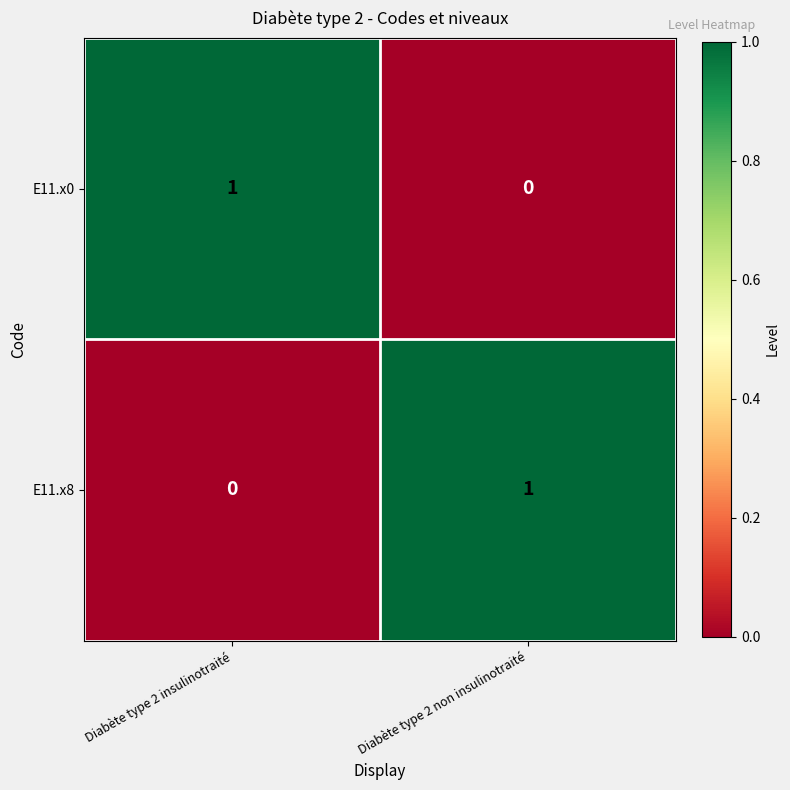

Reading left to right, transcribe all the data shown in this chart.

E11.x0: 1	0
E11.x8: 0	1